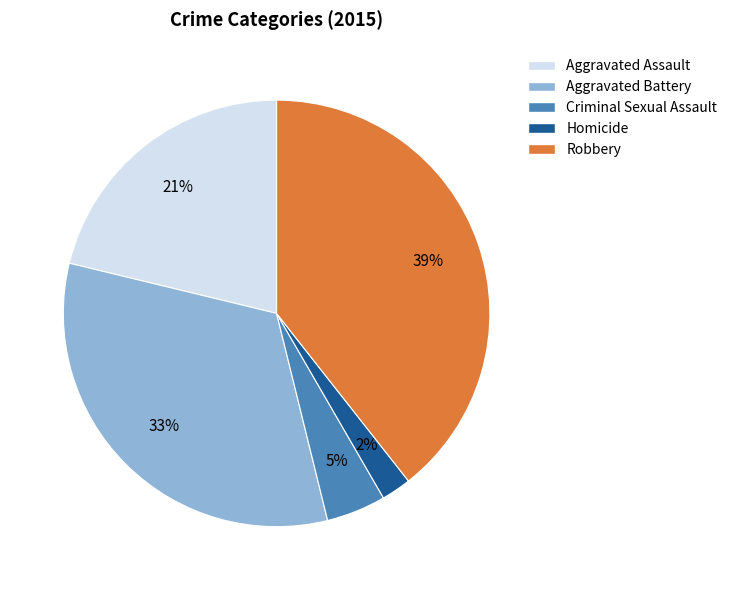

What percentage is the Homicide slice, to the nearest percent?

2%